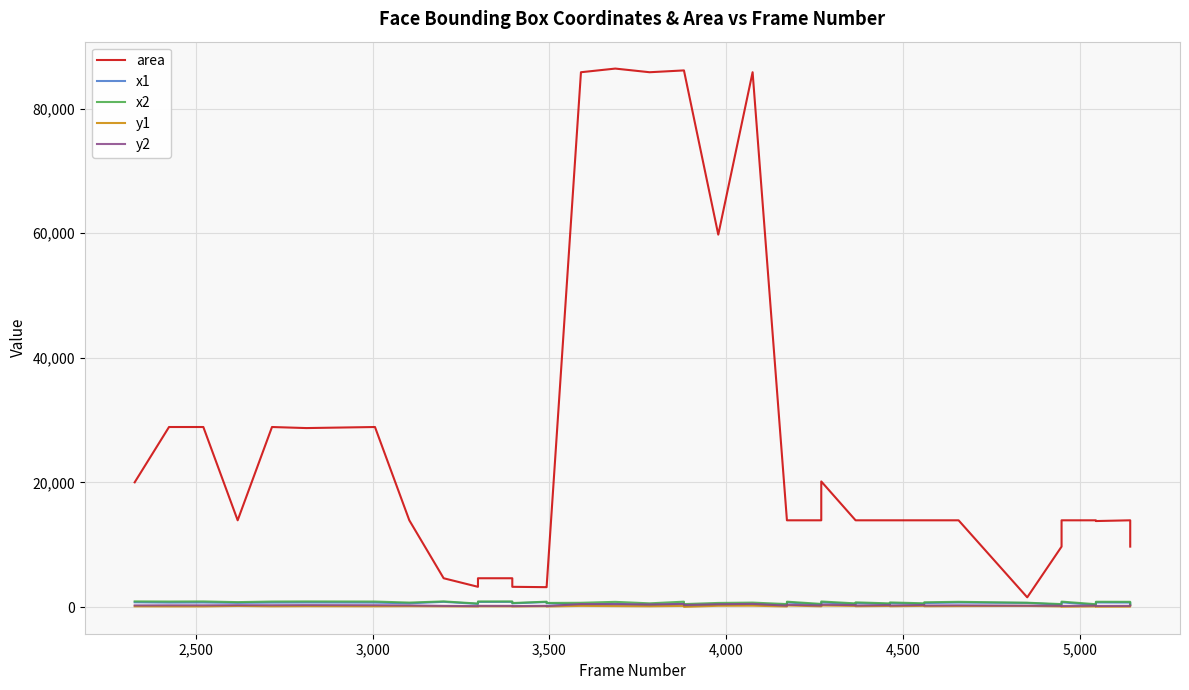

True or false: y1 and y2 cross at least once.

False